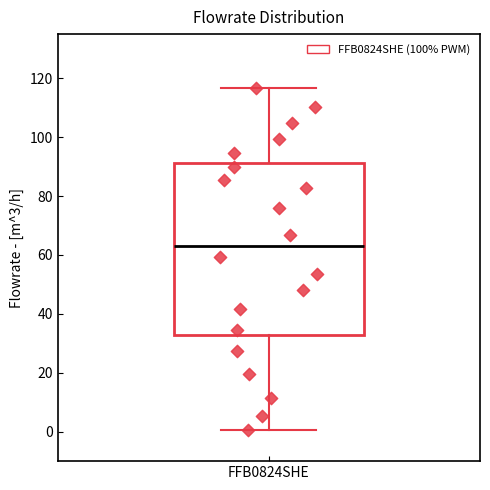

Where is the upper edge of the box for FFB0824SHE on the y-axis? The values are not printed on the chart, so give them approximately, as read against the axis.

92